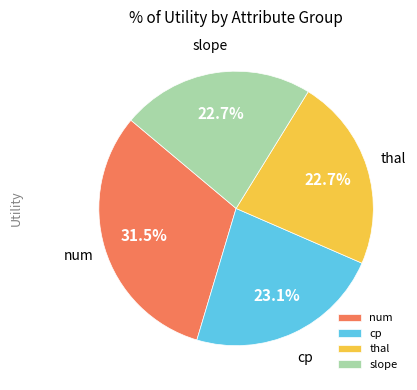

Which has a higher value, num or thal?

num